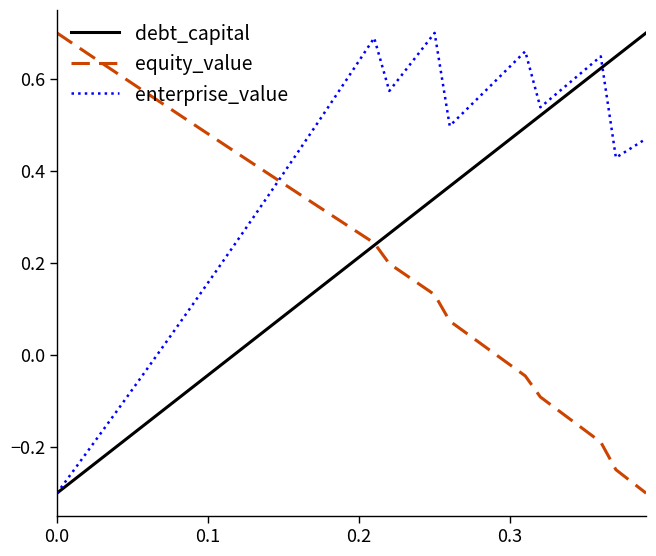

List the series in order of their overall mean, lowest first.

debt_capital, equity_value, enterprise_value